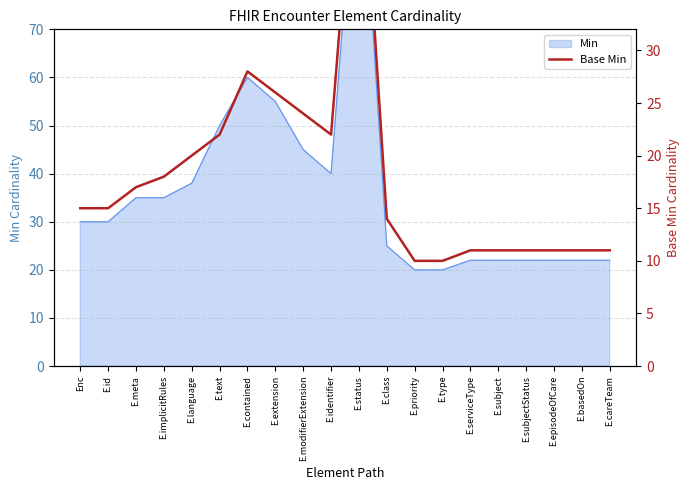

How many lines are shown in the chart?

1